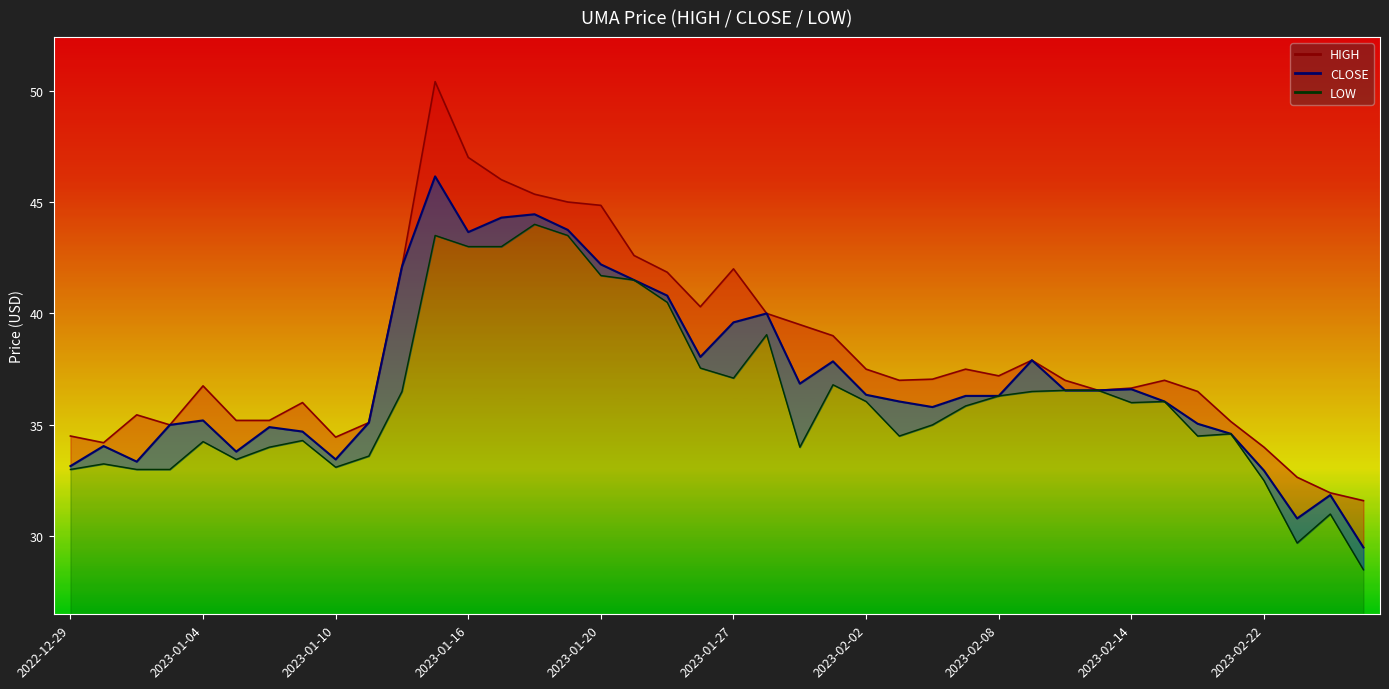

Which series has the widest spread of values?

HIGH